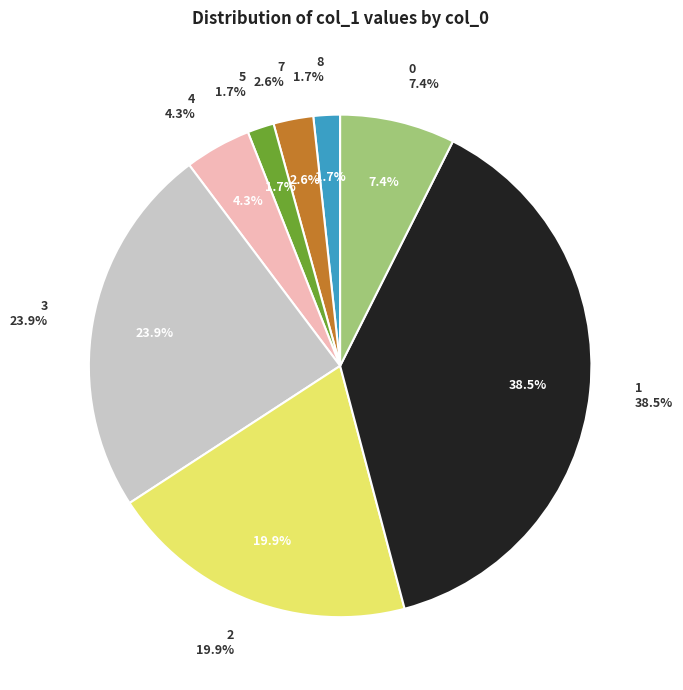

Is there a majority slice in this chart?

No